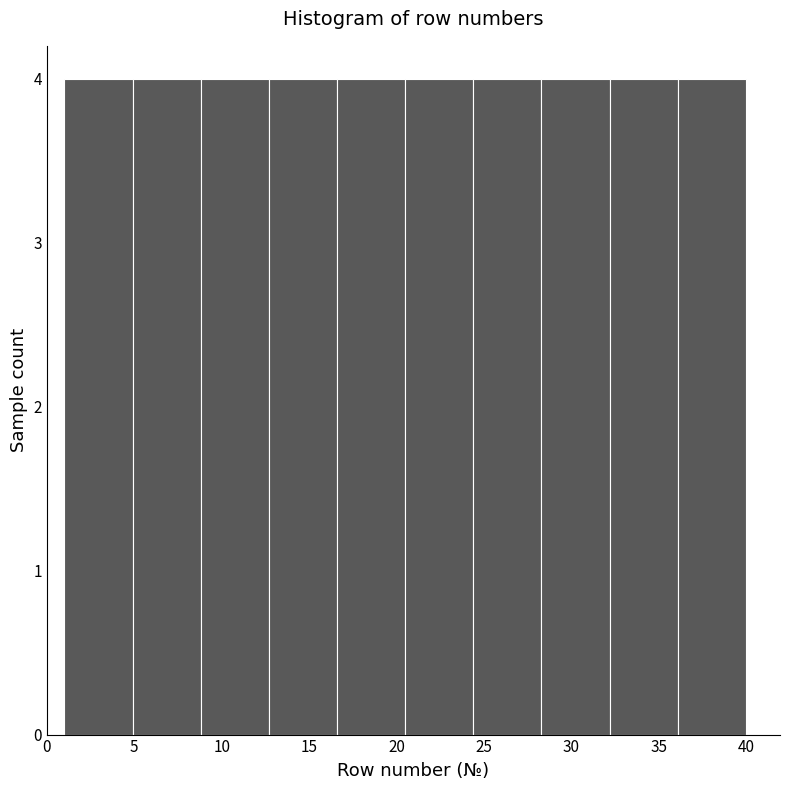

What is the height of the bar covering 24.4 to 28.3 on the x-axis? Neither the bar edges nor the heights are printed on the chart, so give them approximately, as read against the axes.

4